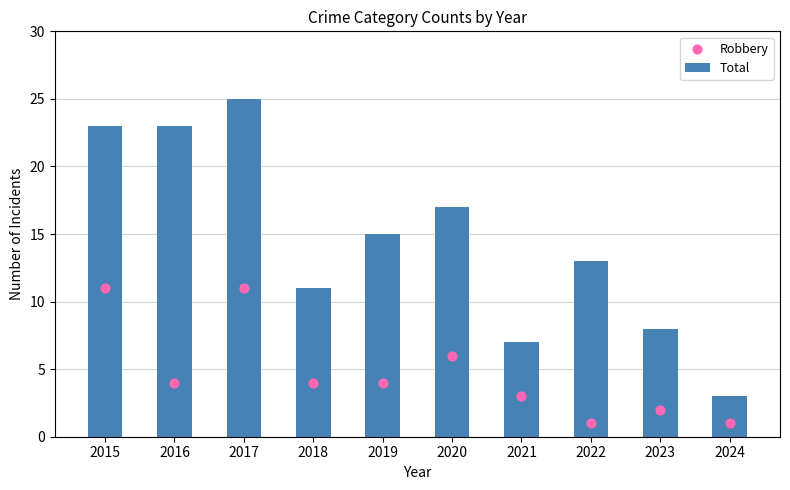

What is the total value across all series at 2023?

10